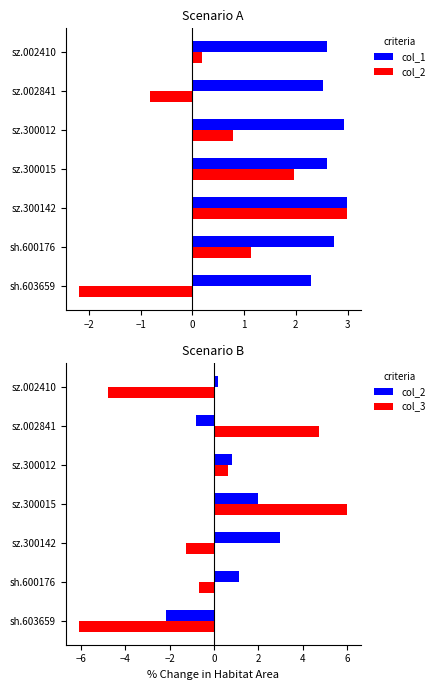

Reading left to right, what are all the values shown in this chart?

col_1: 2.3	2.7	3.0	2.6	2.9	2.5	2.6
col_2: -2.2	1.1	3.0	2.0	0.8	-0.8	0.2
col_3: -6.1	-0.7	-1.2	6.0	0.6	4.7	-4.8